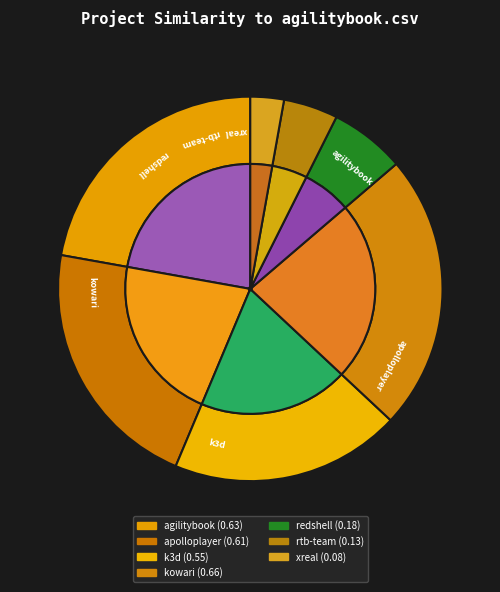

What is the change in value from agilitybook.csv to xreal.csv?

-0.6